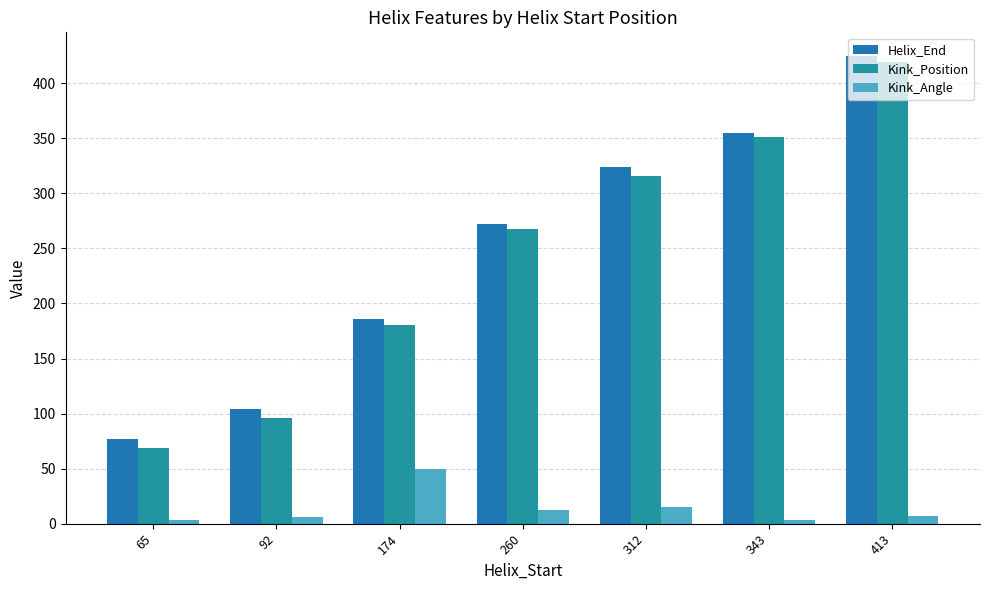

What is the maximum value for Helix_End?

425.0